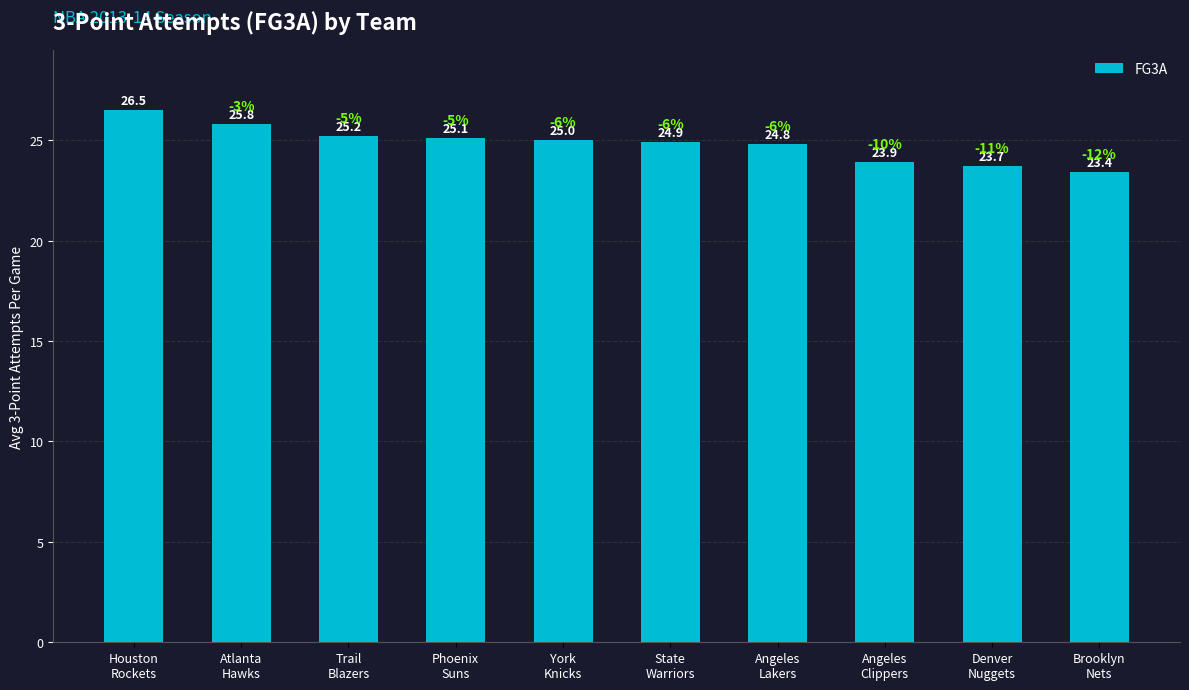

Reading right to left, what are all the values shown in this chart?

23.4	23.7	23.9	24.8	24.9	25.0	25.1	25.2	25.8	26.5